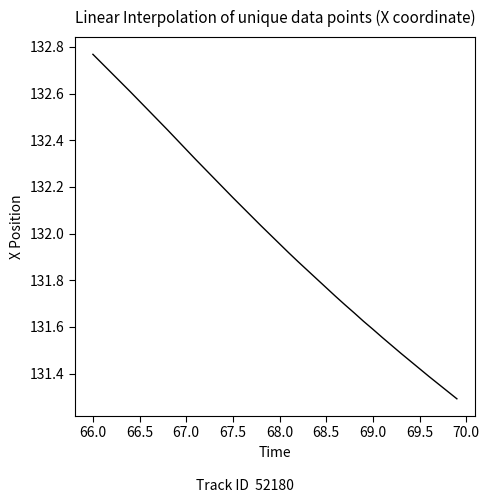

Does the chart display data point markers on the line(s)?

No